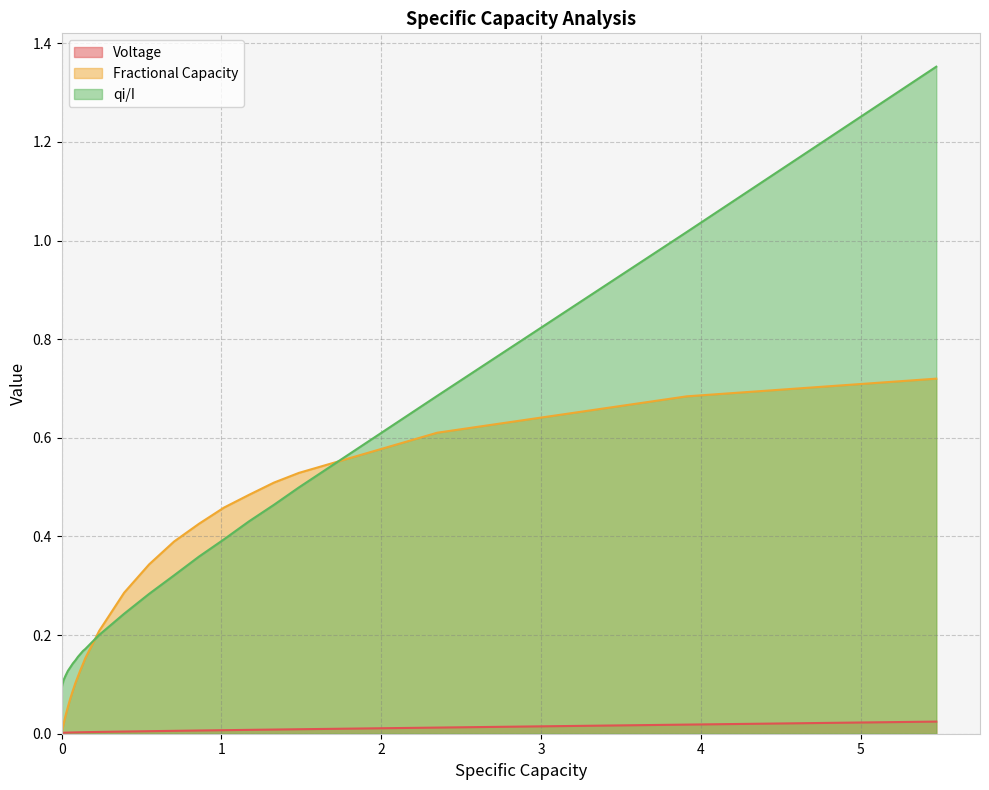

What is the difference between the maximum and minimum values in the qi/I series?

1.3